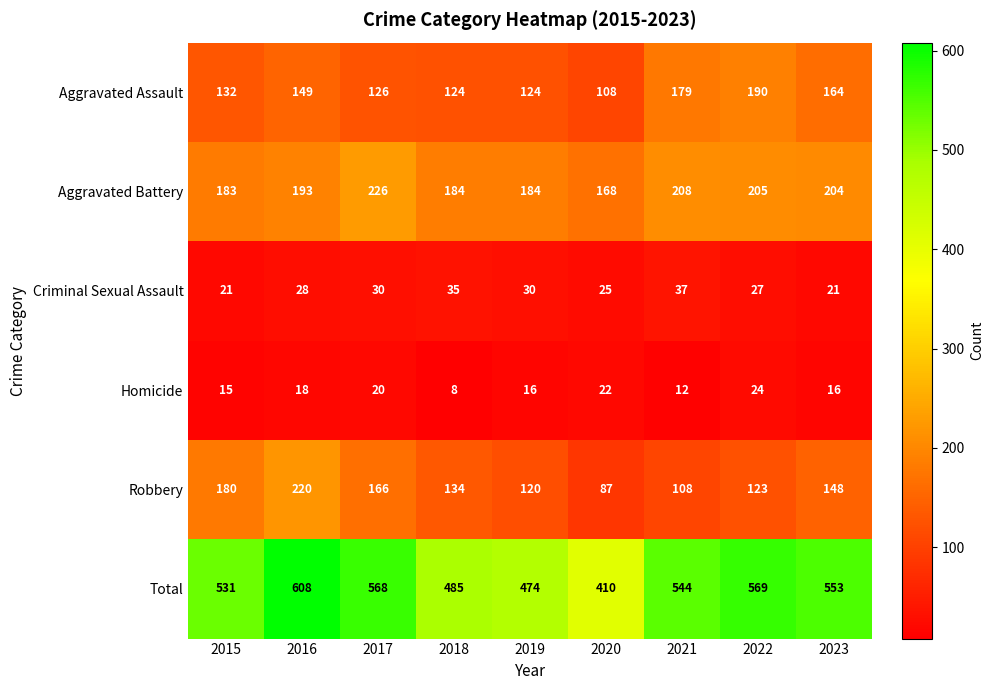

At which label is Total closest to 509?

2015